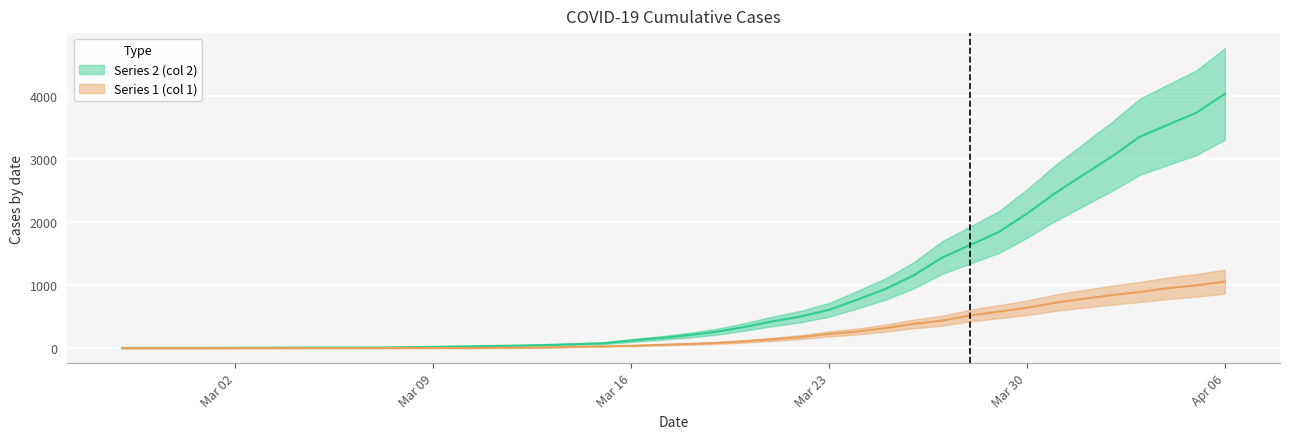

What is the approximate value of Series 1 (col 1) at 2020-04-05?

996